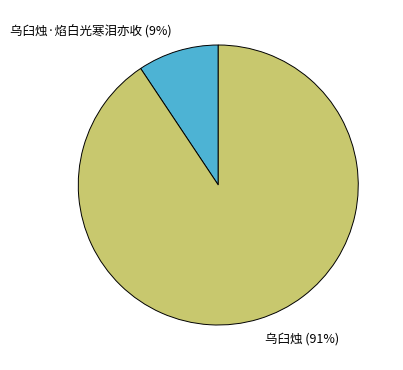

What is the smallest slice in the pie chart?

乌臼烛·焰白光寒泪亦收